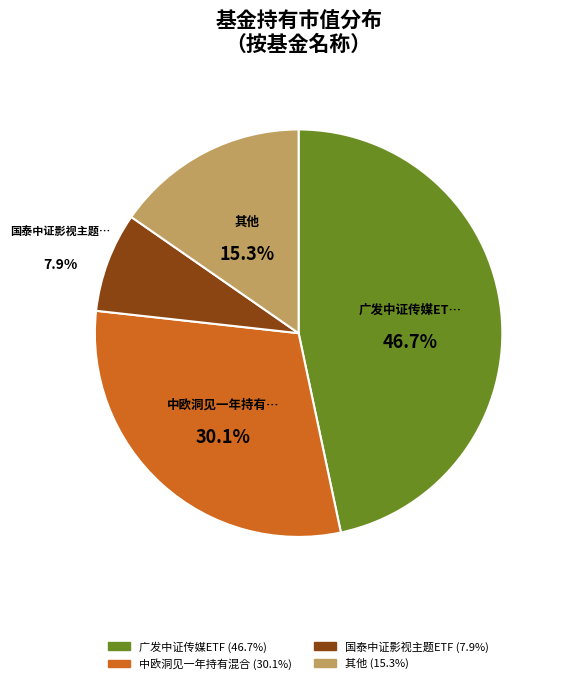

Does any single category account for the majority?

No